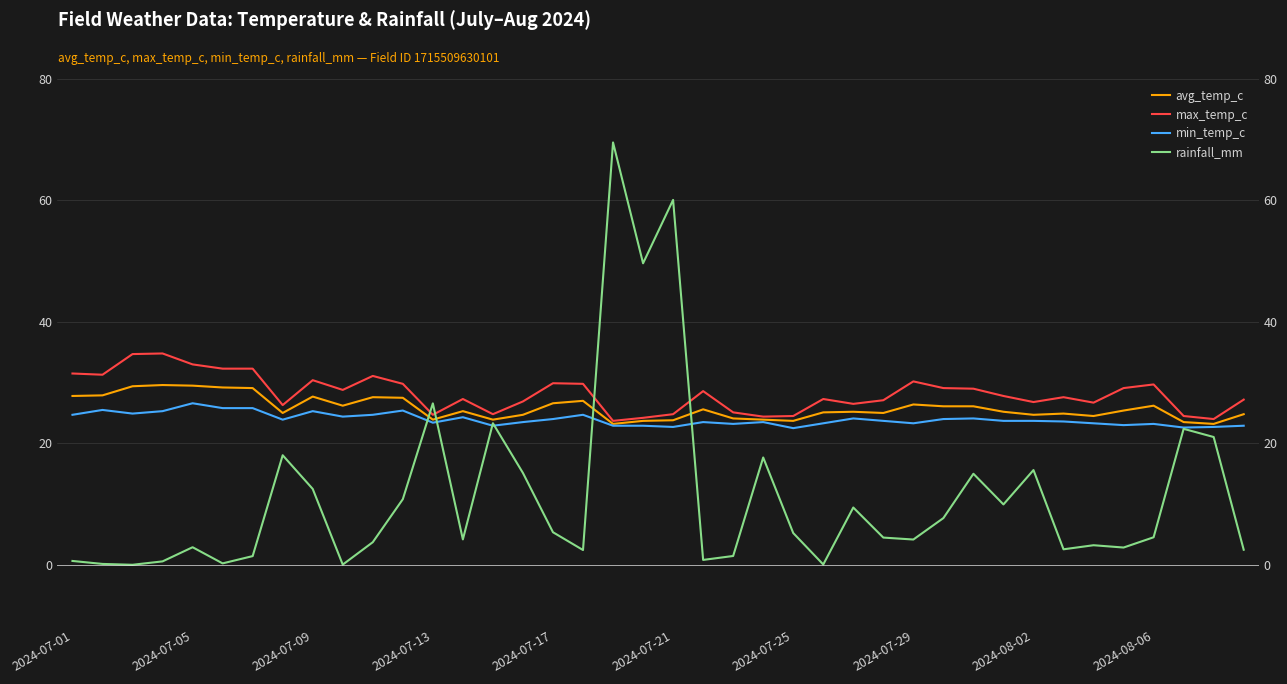

True or false: avg_temp_c and min_temp_c cross at least once.

False